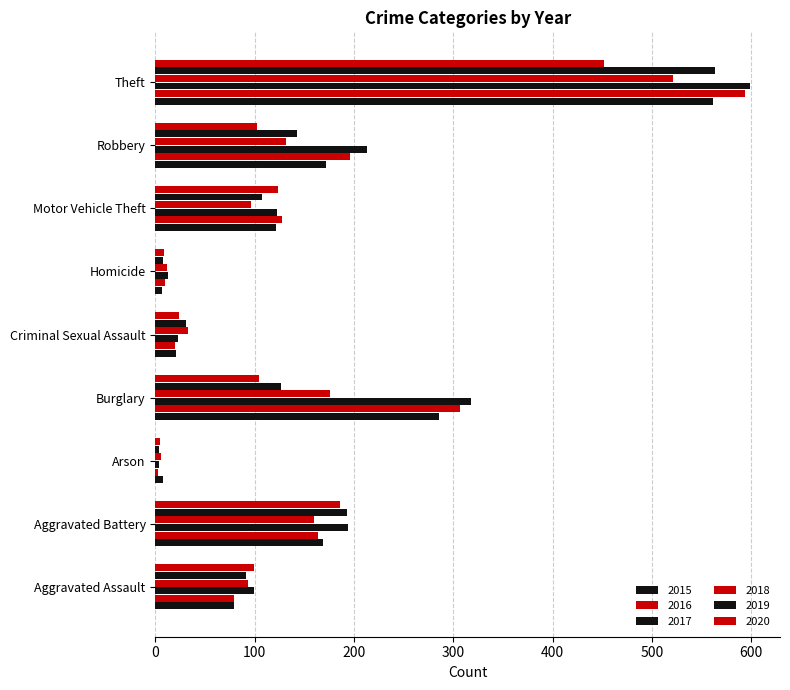

Reading right to left, what are all the values shown in this chart?

2015: 561	172	121	7	21	286	8	169	79
2016: 594	196	128	10	20	307	3	164	79
2017: 599	213	122	13	23	318	4	194	99
2018: 521	132	96	12	33	176	6	160	93
2019: 563	143	107	8	31	127	4	193	91
2020: 452	102	123	9	24	104	5	186	99